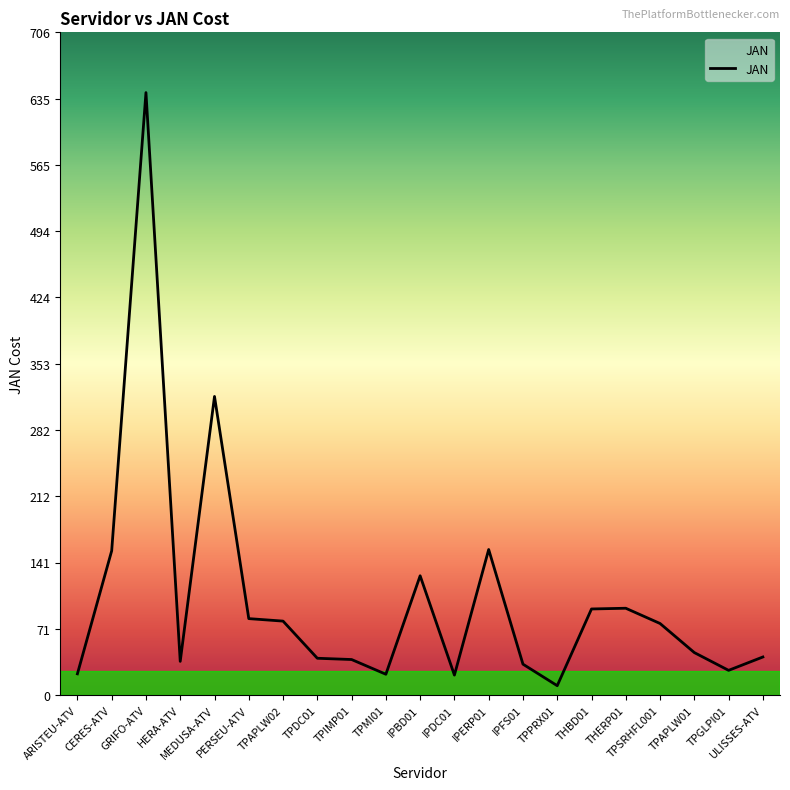

What is the maximum value shown in the chart?

641.9